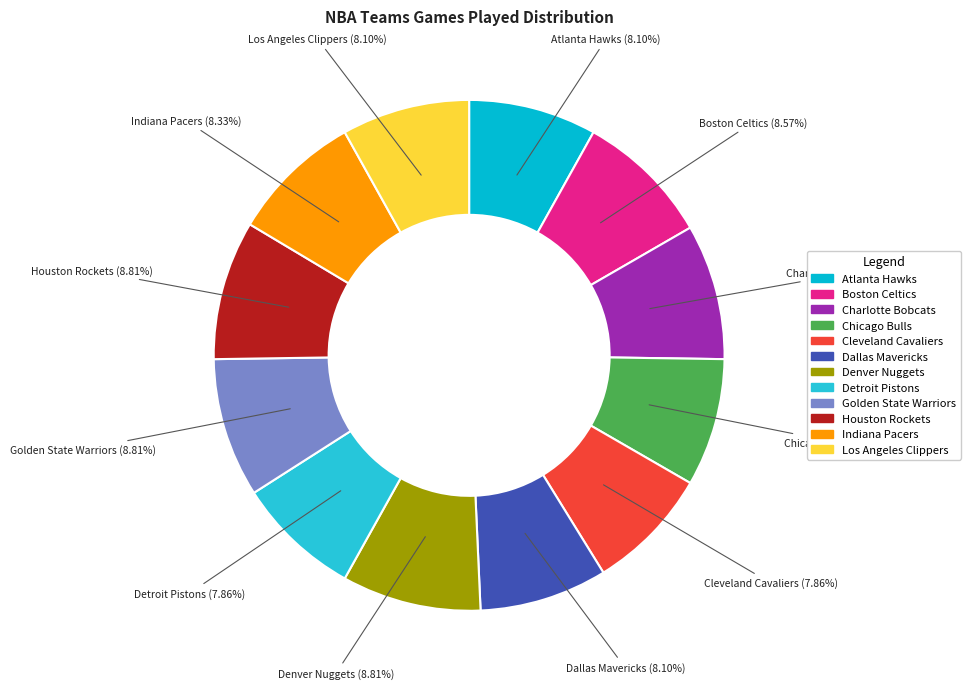

How many segments does this pie chart have?

12